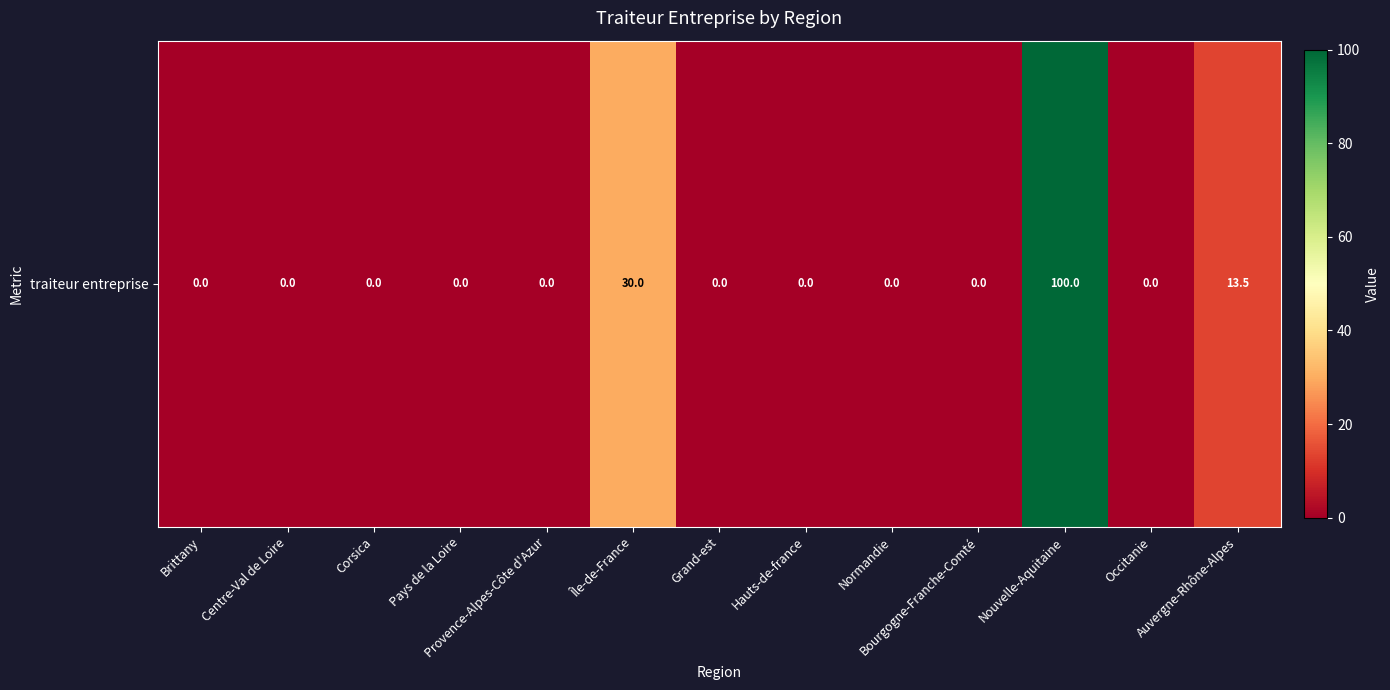

True or false: the data shows 40.1 at Brittany.

False